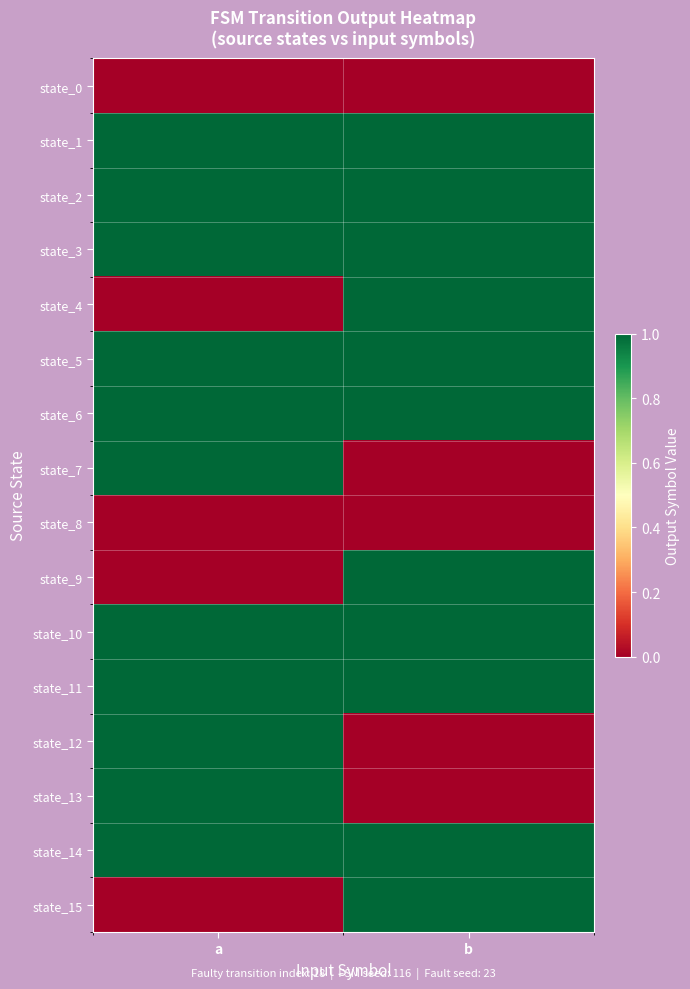

Between b and a, which is larger?

b